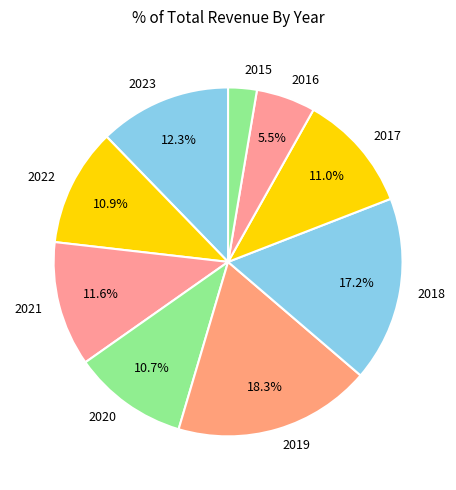

To the nearest percent, what percentage of the pie is 2018?

17%